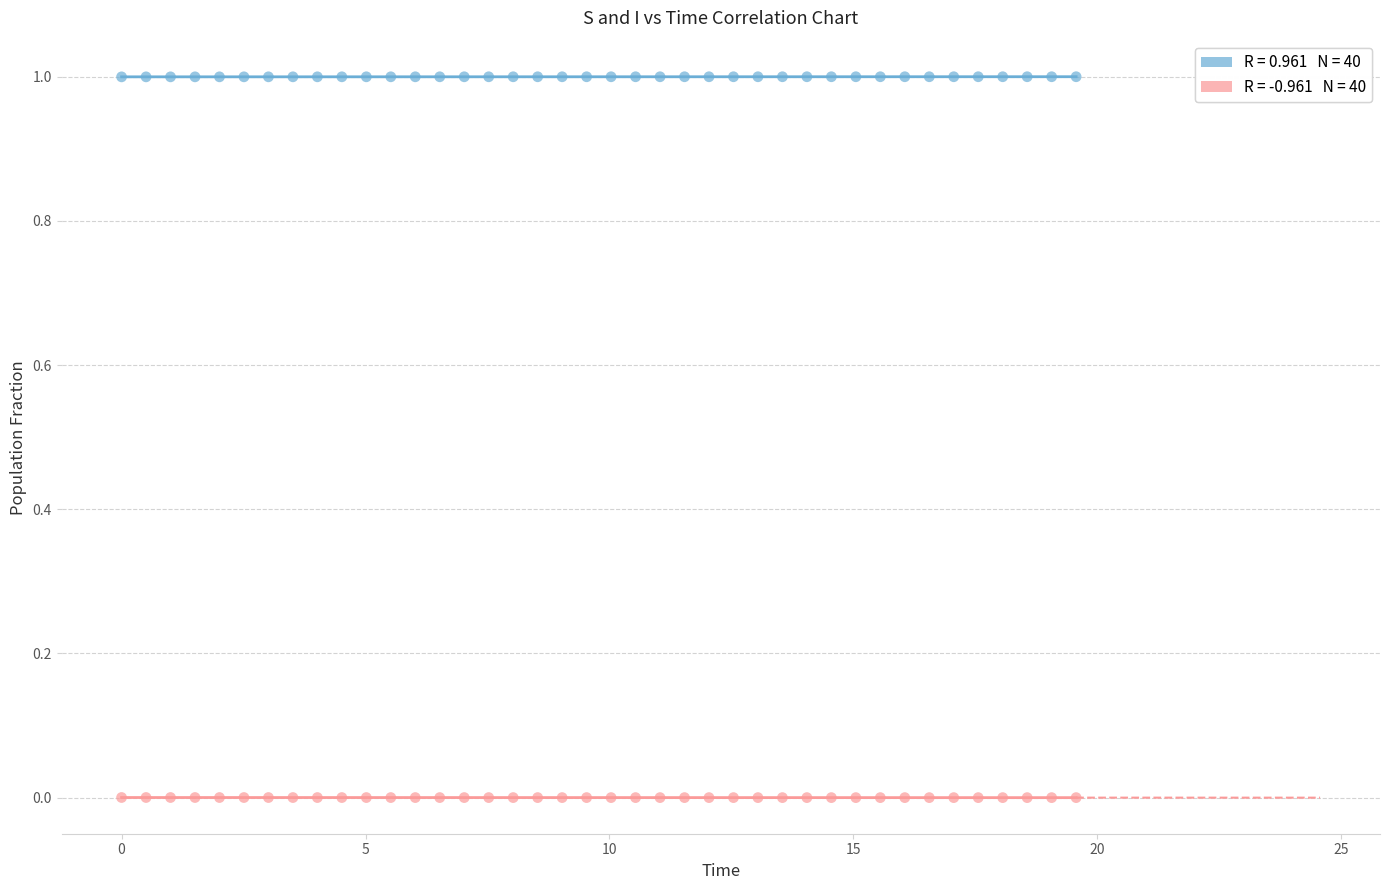

Across all data points, what is the range of Y values (max minus min)?

1.0